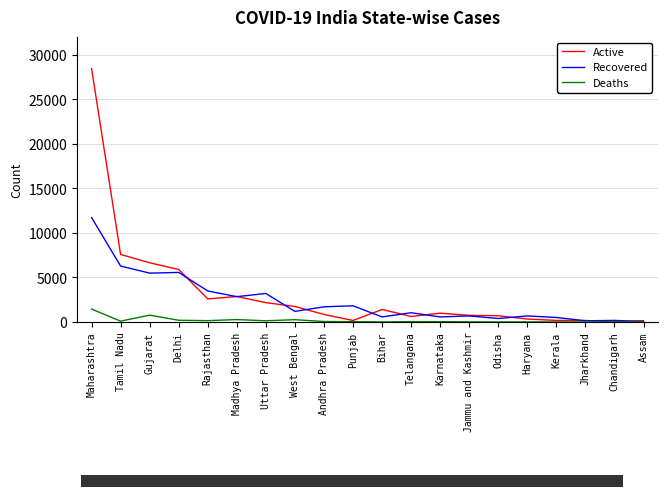

List the series in order of their overall mean, lowest first.

Deaths, Recovered, Active